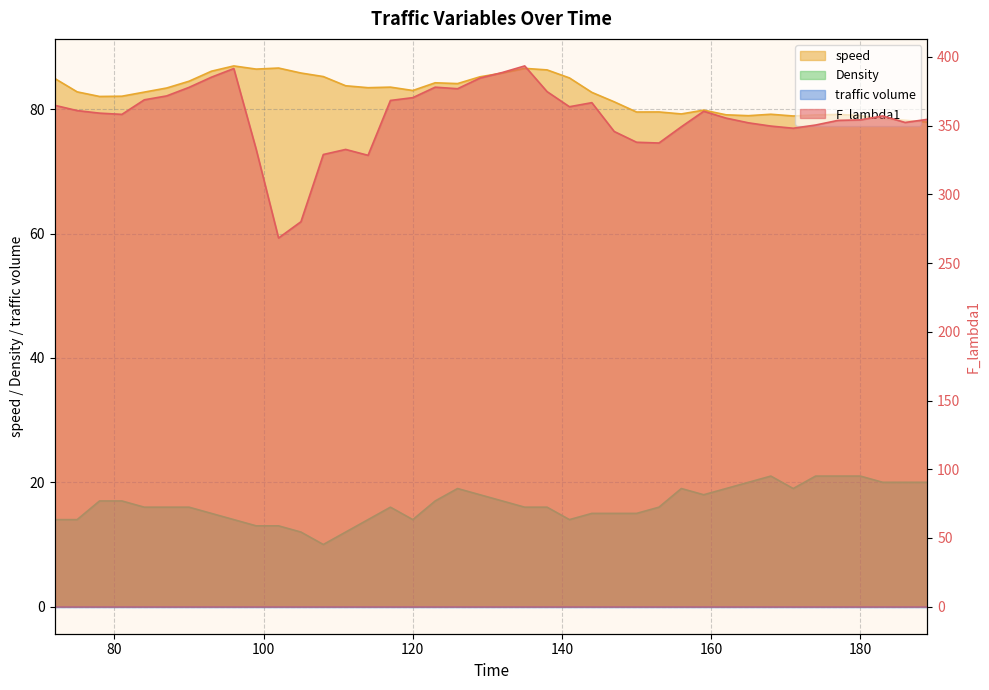

Which category has the highest value across all series?

135